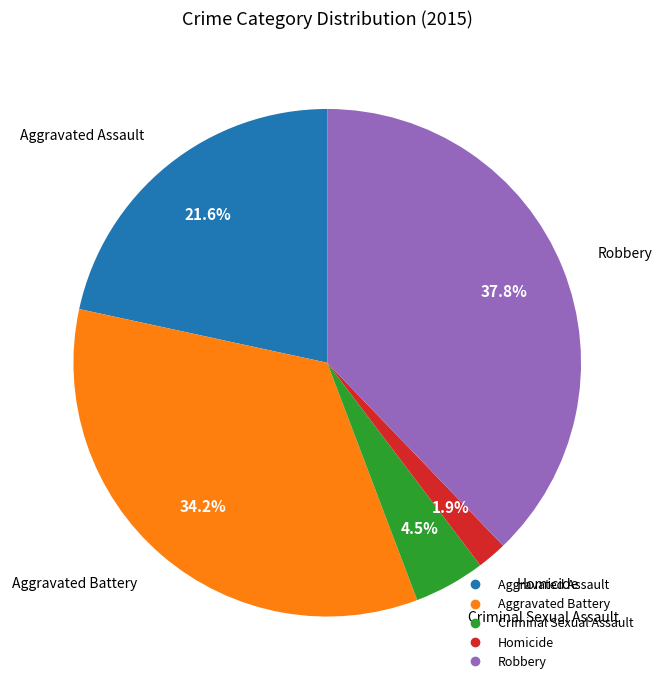

Does any single category account for the majority?

No